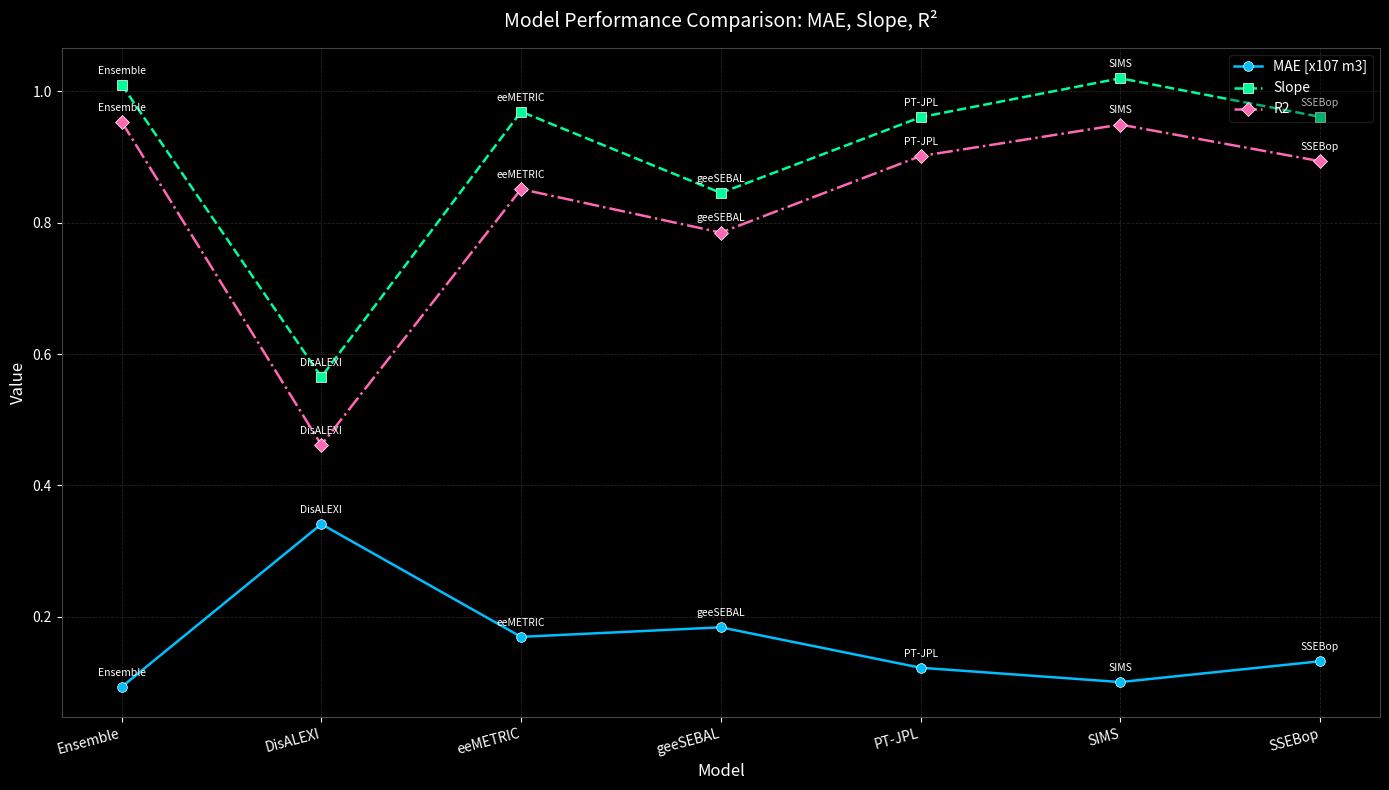

Rank the series by their maximum value, from lowest to highest.

MAE [x107 m3], R2, Slope